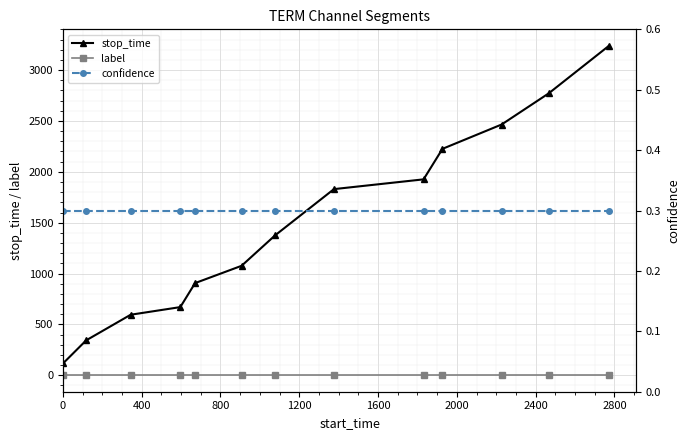

What is the minimum value for stop_time?

117